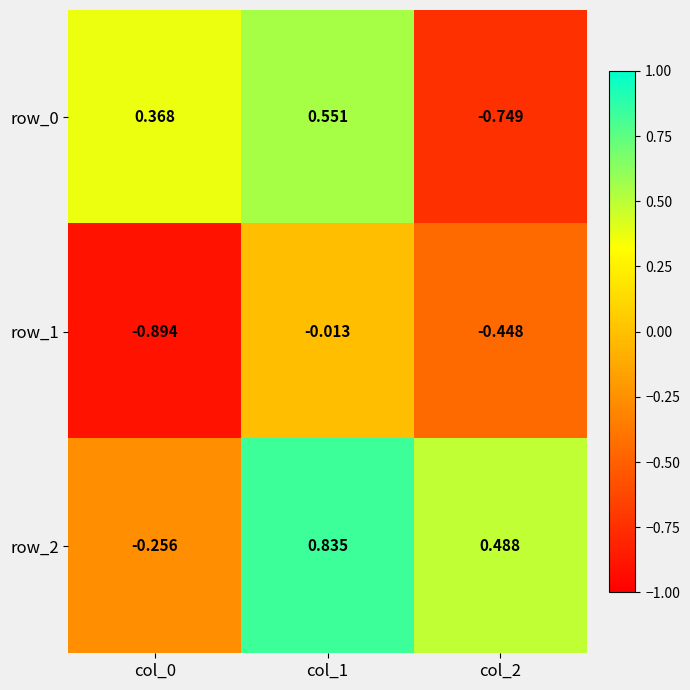

How many values in the row_0 series are below 0?

1